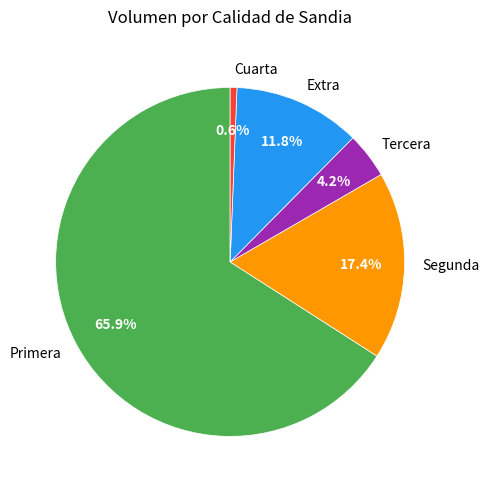

Which slice is the largest?

Primera